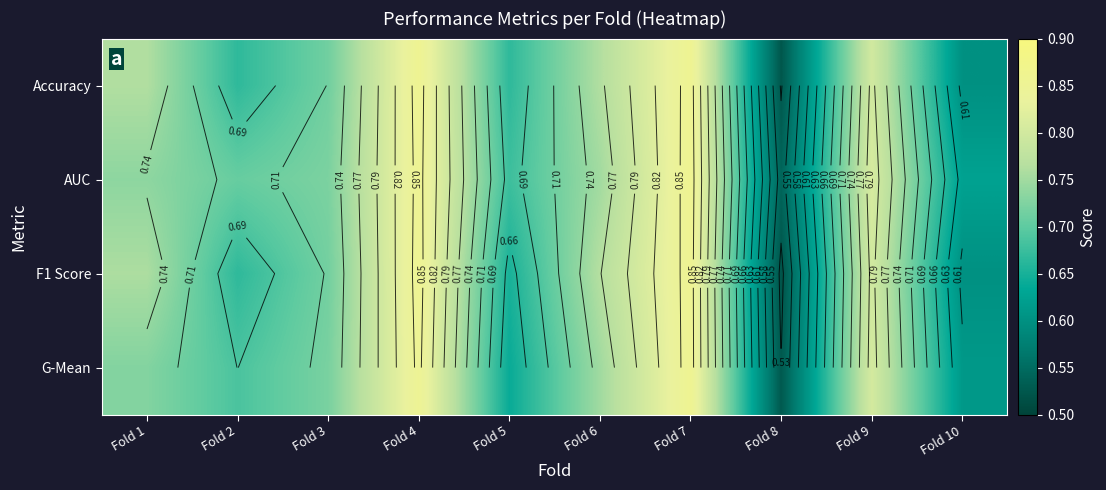

The G-Mean series shows 0.2 at Fold 5. True or false?

False